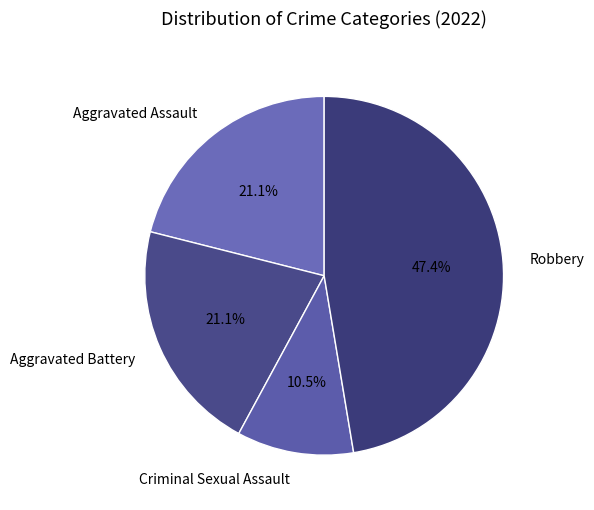

True or false: Aggravated Battery accounts for 9% of the total.

False